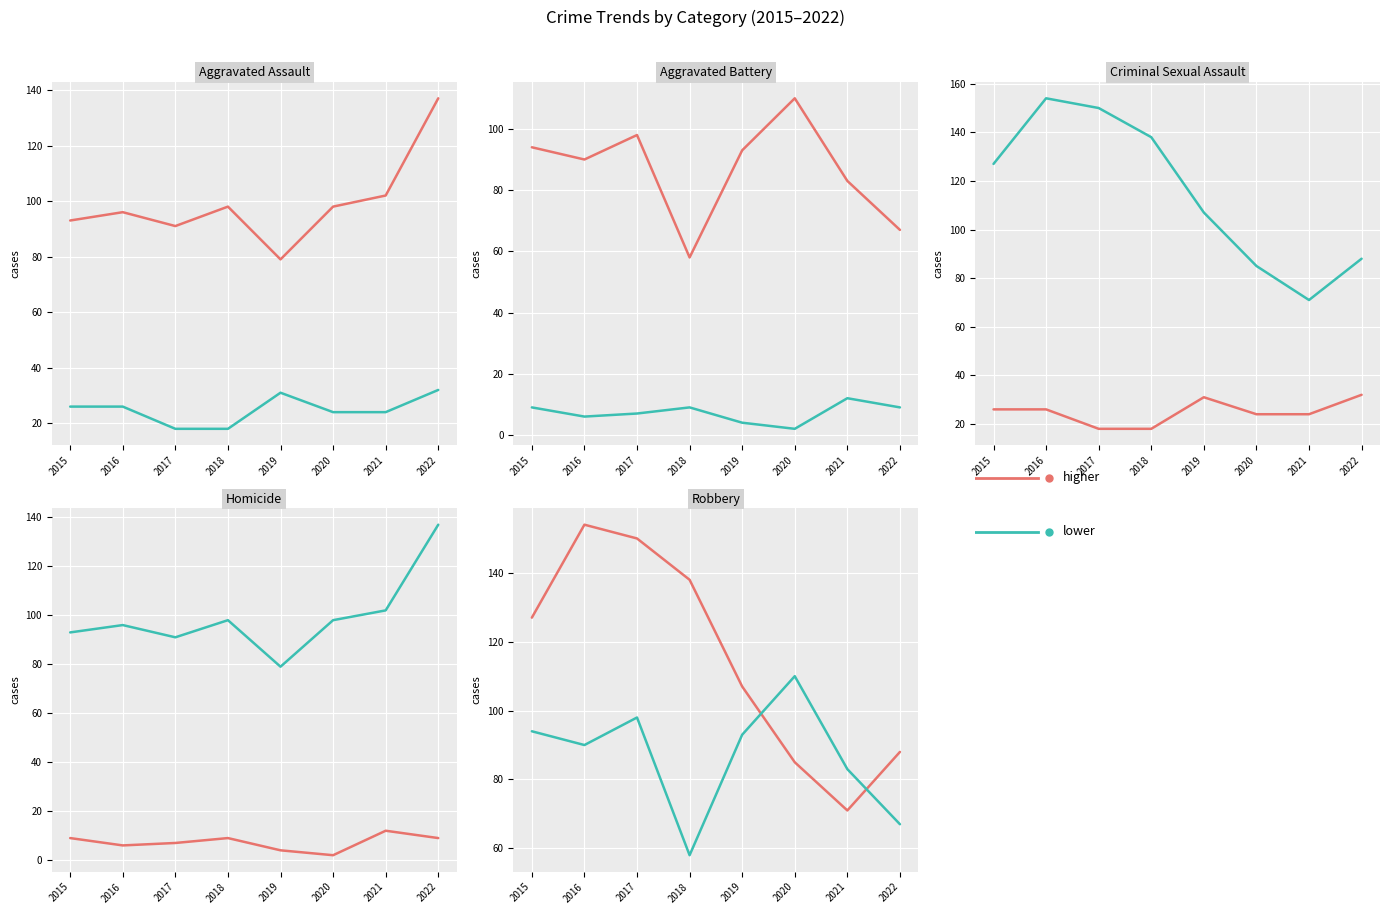

Which series ends up on top after the final intersection of Robbery and Aggravated Battery?

Robbery